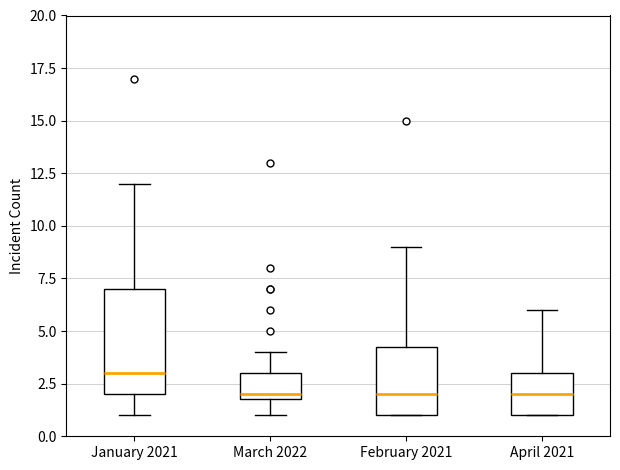

Reading left to right, read every box against the y-axis: the position of its median line, the range the box covers, and the ends of its whiskers. The values are not printed on the chart, so give them approximately, as read against the axis.

January 2021: median 3.0, box 2.0 to 7.0, whiskers 1.0 to 12.0
March 2022: median 2.0 (just above the box's lower edge), box 2.0 to 3.0, whiskers 1.0 to 4.0
February 2021: median 2.0, box 1.0 to 4.5, whiskers 1.0 to 9.0
April 2021: median 2.0, box 1.0 to 3.0, whiskers 1.0 to 6.0